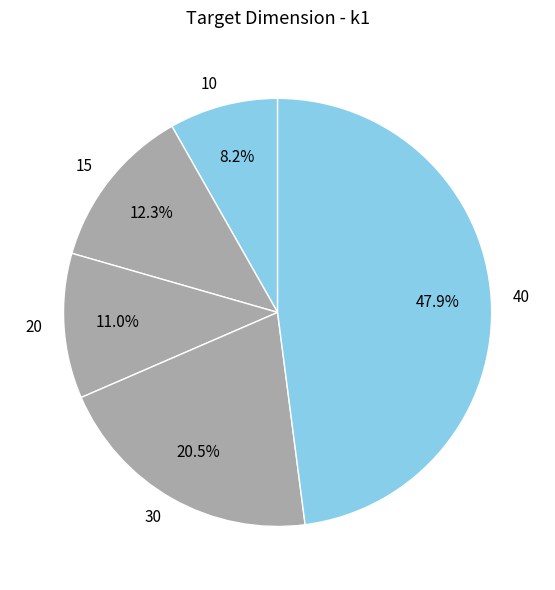

Does 30 account for over 50% of the chart?

No